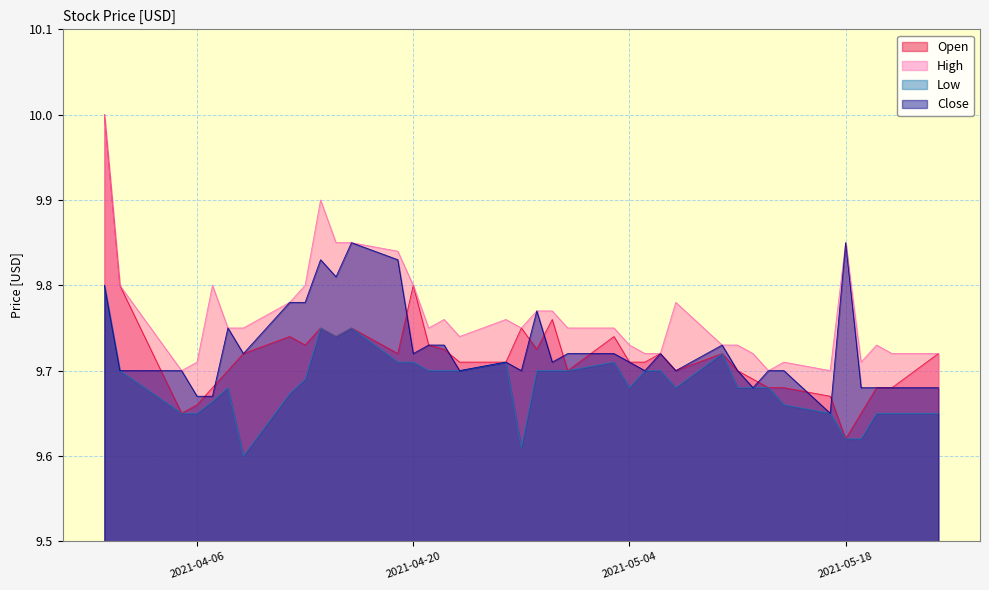

Which series has the largest total across all categories?

High